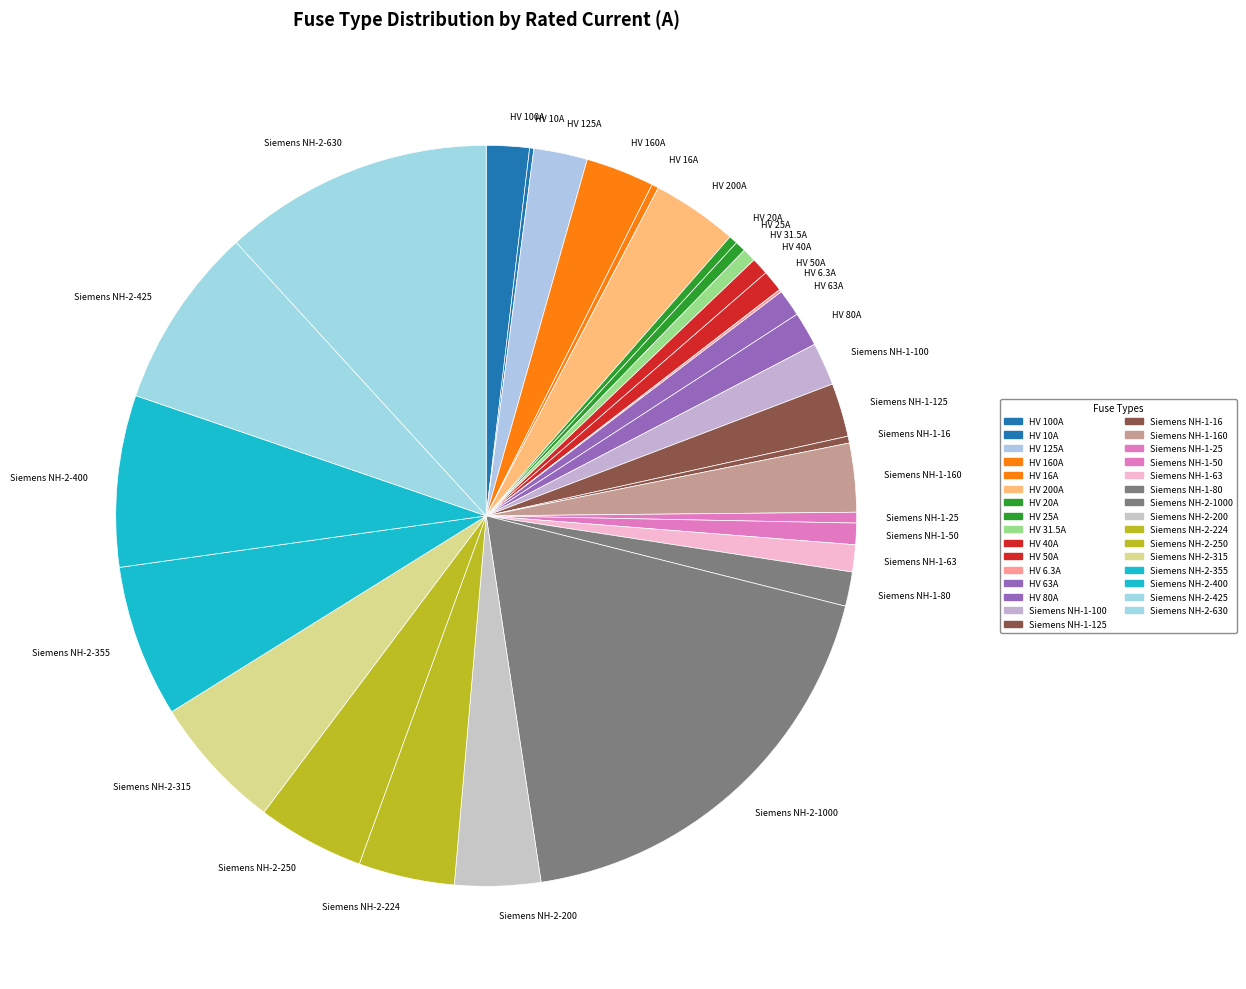

What is the largest slice in the pie chart?

Siemens NH-2-1000